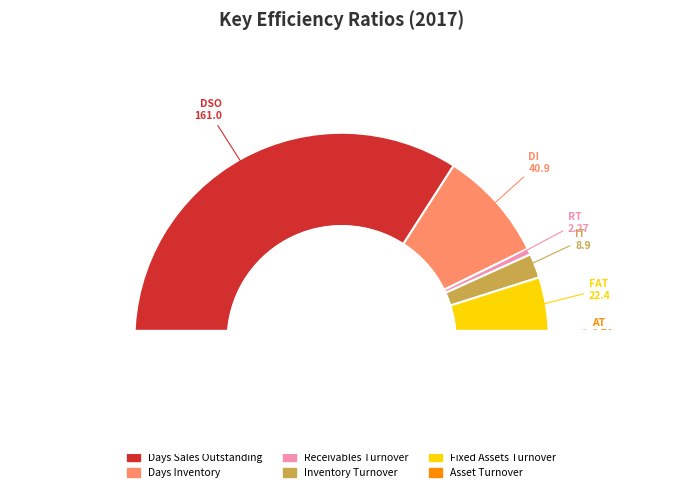

What percentage is the Receivables Turnover slice, to the nearest percent?

1%